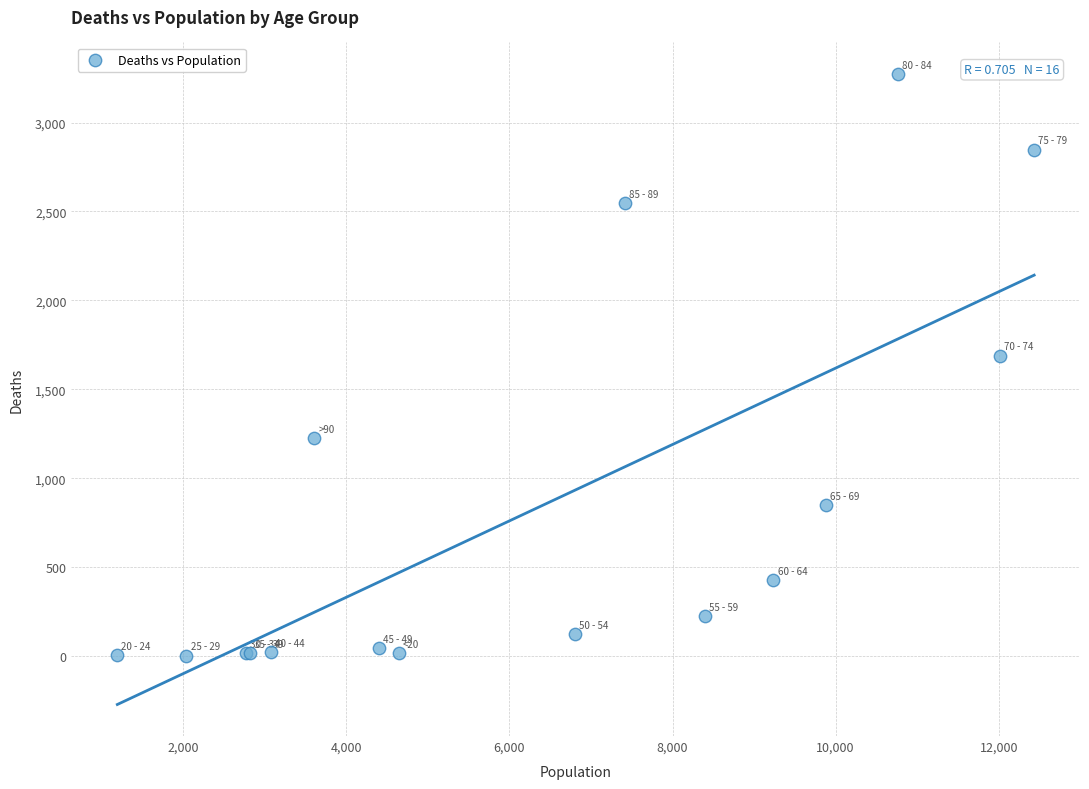

What Y value in the scatter plot is closest to 1638?

1690